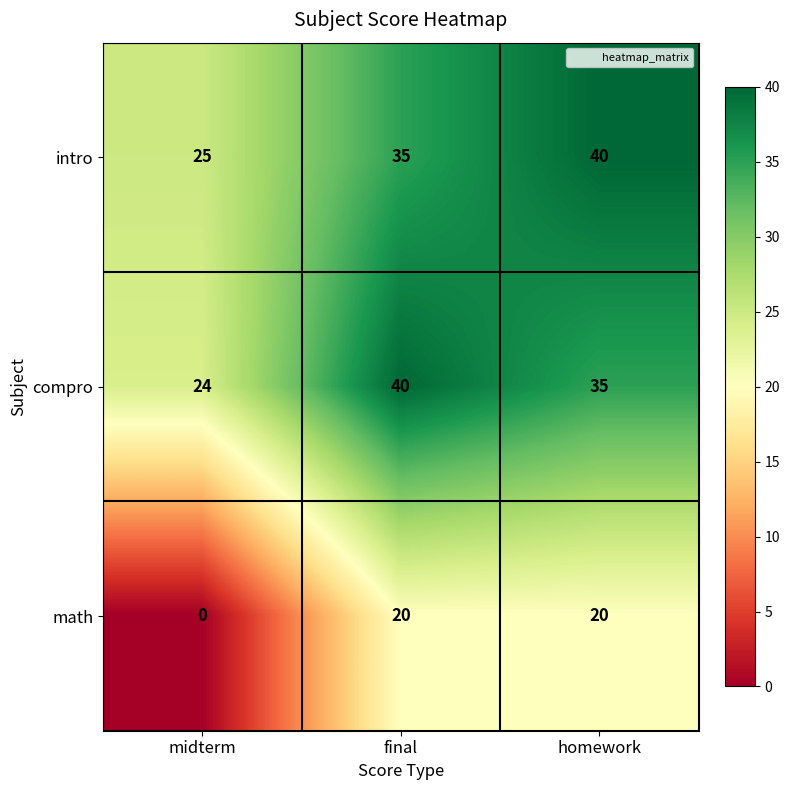

At how many categories does at least one series exceed 17?

3